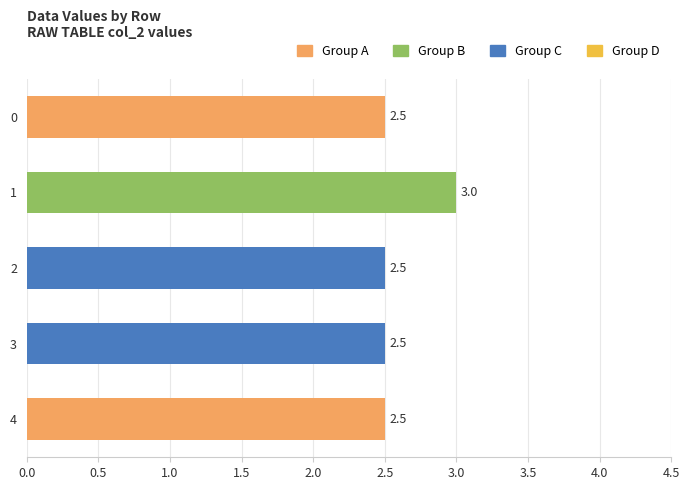

What is the ratio of the value at 0 to the value at 3?

1.0